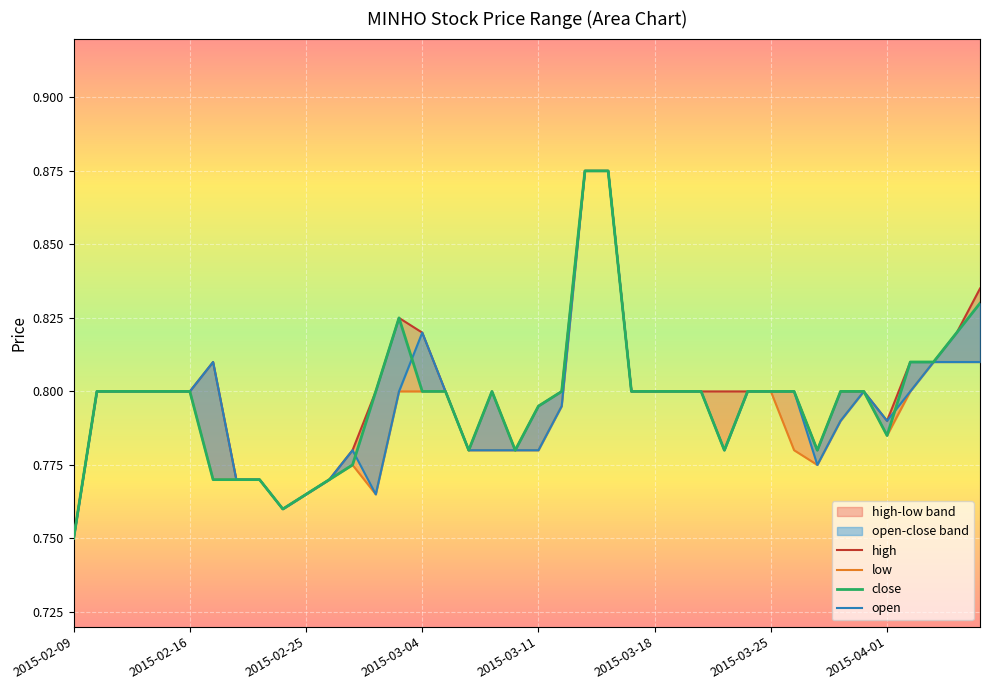

At which category does open reach its first local peak?

2015-02-17